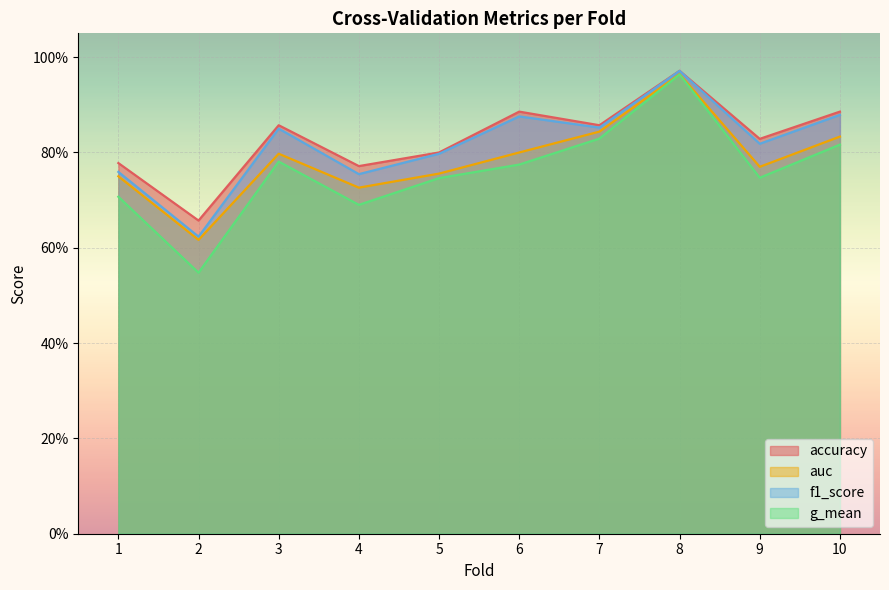

Between 4 and 6, which is larger?

6